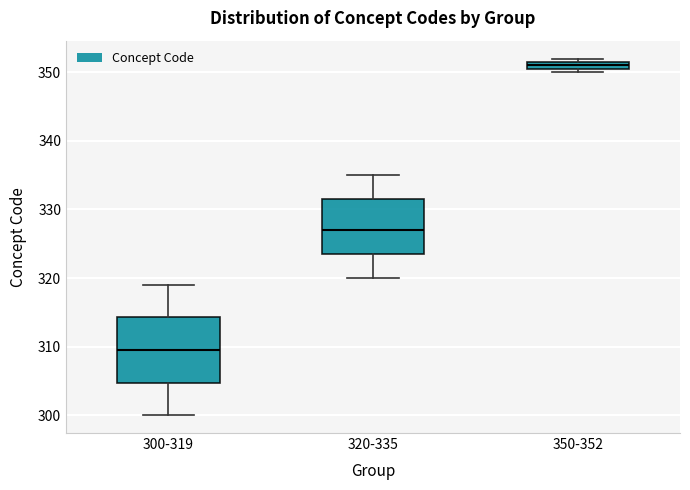

Where does the upper whisker of the box for 300-319 end on the y-axis? The values are not printed on the chart, so give them approximately, as read against the axis.

319